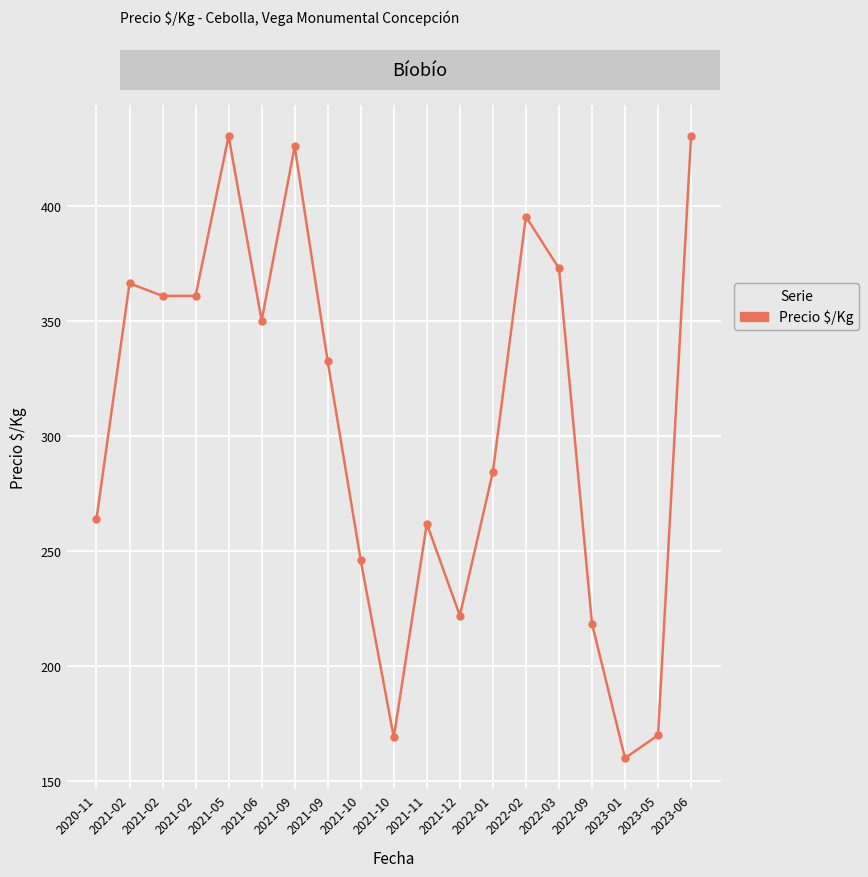

Is this an area chart (filled region under the line)?

No